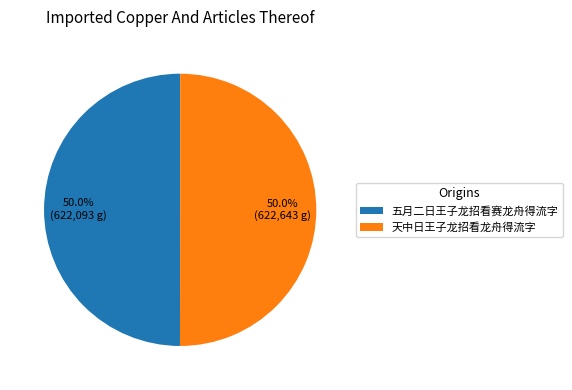

What is the ratio of the value at 天中日王子龙招看龙舟得流字 to the value at 五月二日王子龙招看赛龙舟得流字?

1.0